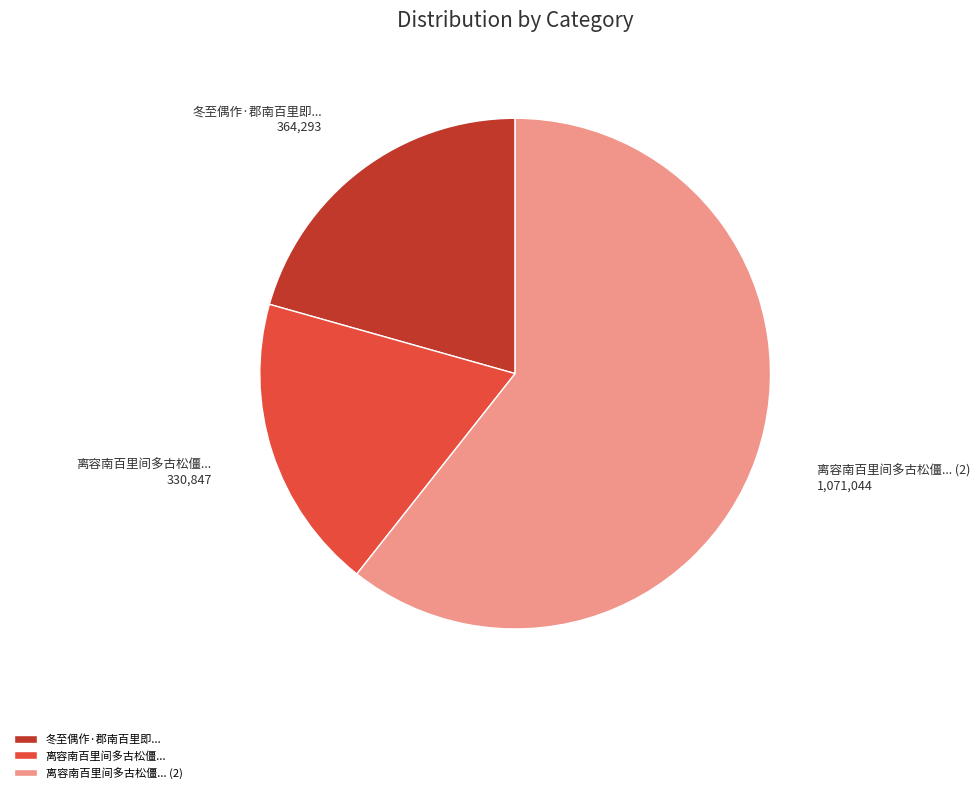

Which slice represents more than half of the pie?

离容南百里间多古松僵... (2)